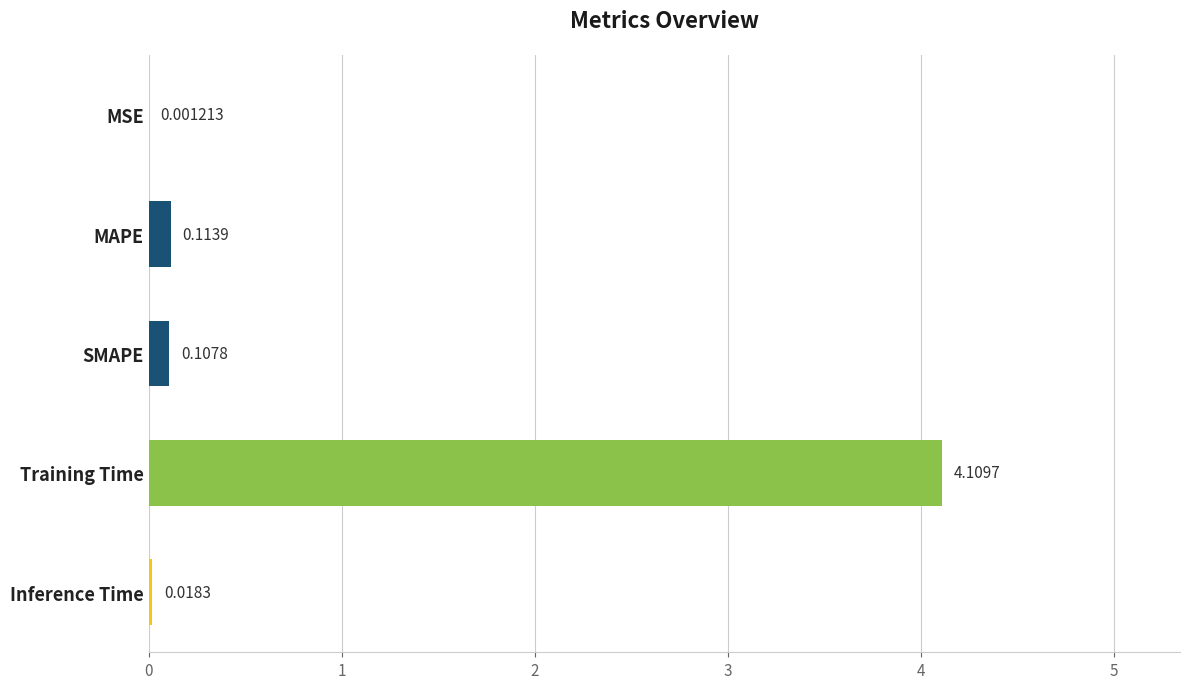

At which label is the value closest to 2?

MAPE